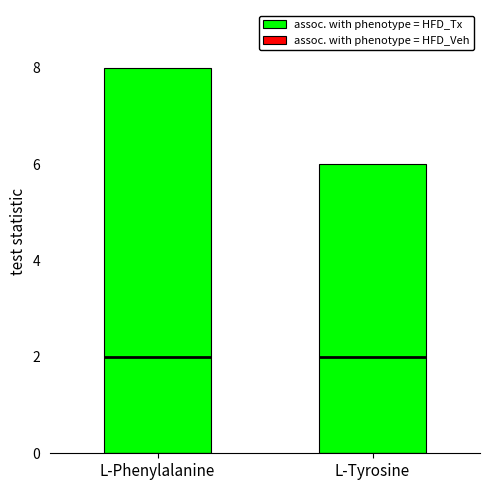

Between L-Tyrosine and L-Phenylalanine, which is larger?

L-Phenylalanine